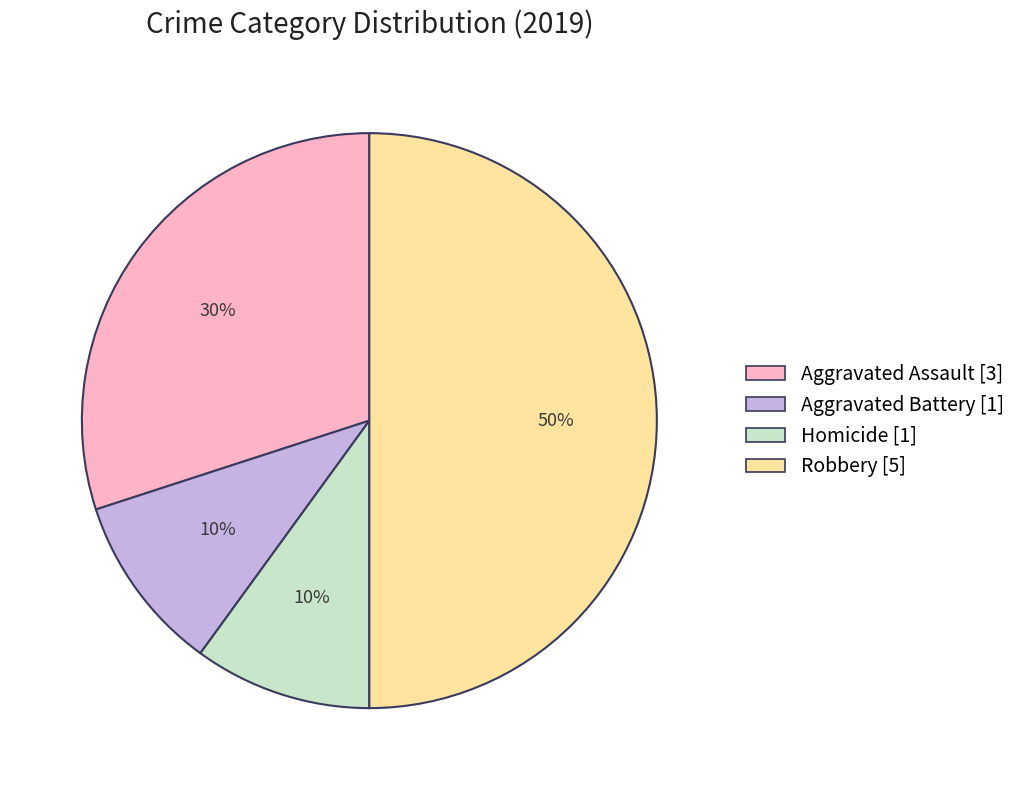

Combined, do Aggravated Battery and Robbery account for over 50%?

Yes